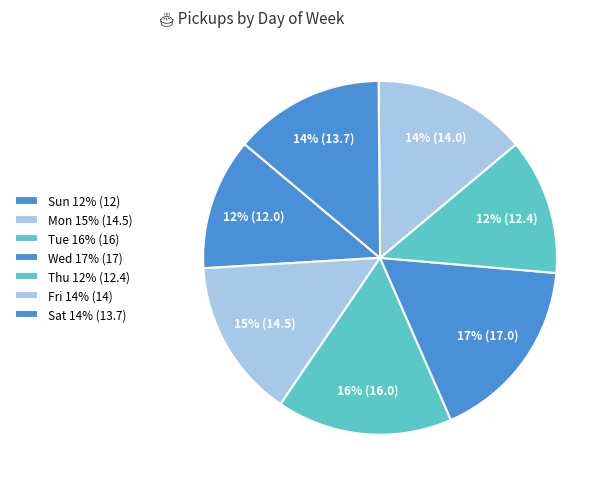

True or false: Sat accounts for 14% of the total.

True